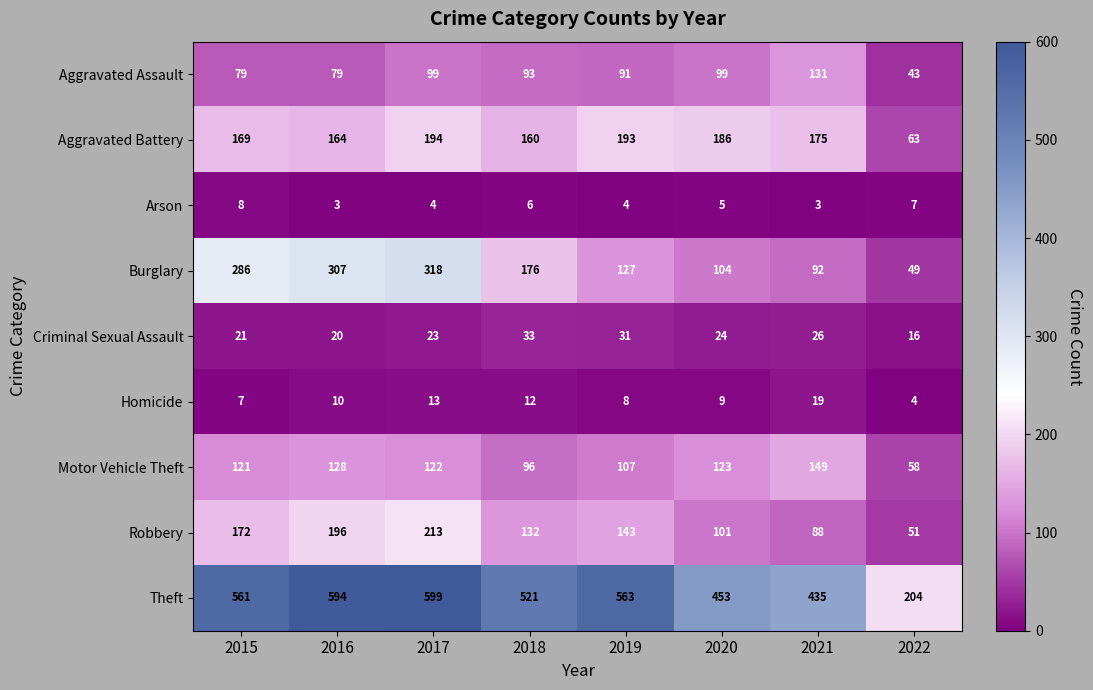

Which series has the largest total across all categories?

Theft